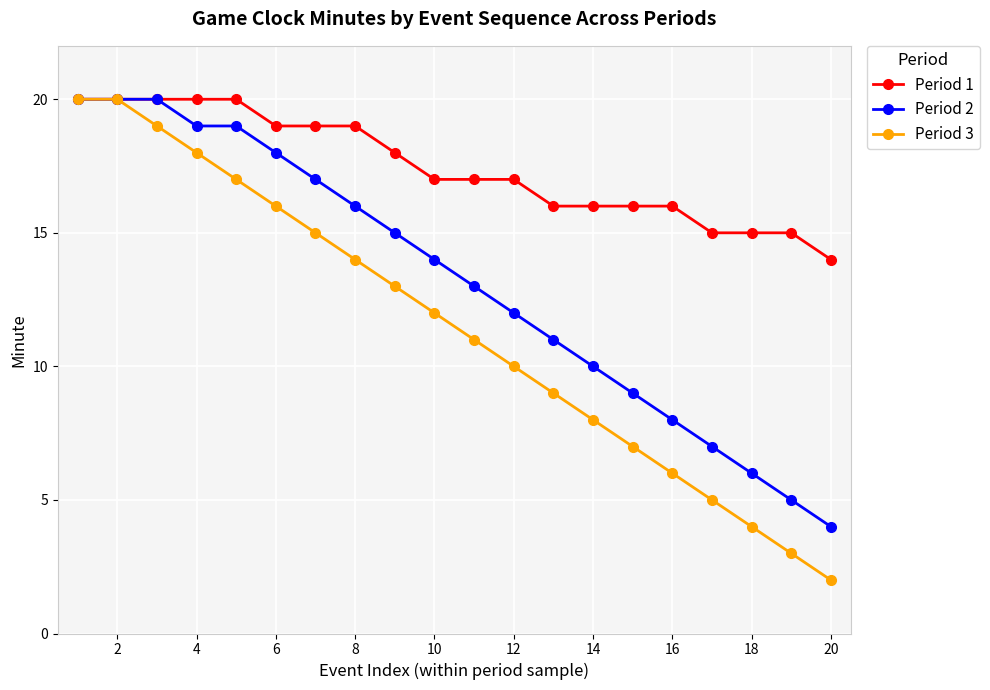

Which series has the largest range (max minus min)?

Period 3